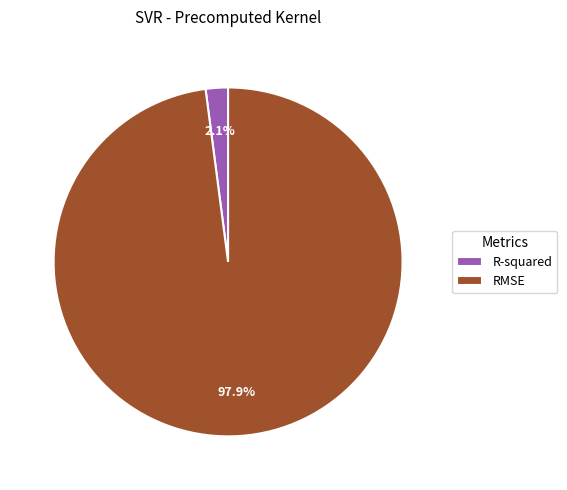

To the nearest percent, what percentage of the pie is R-squared?

2%